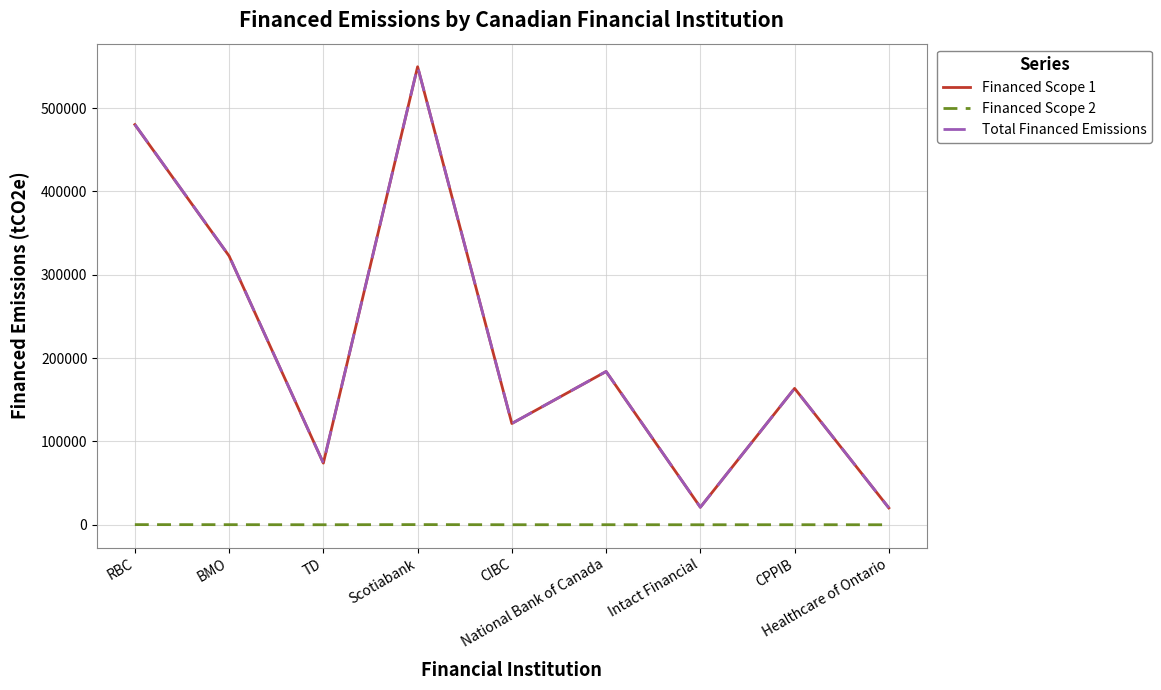

Is it true that Financed Scope 1 equals 38003.1 at TD?

False